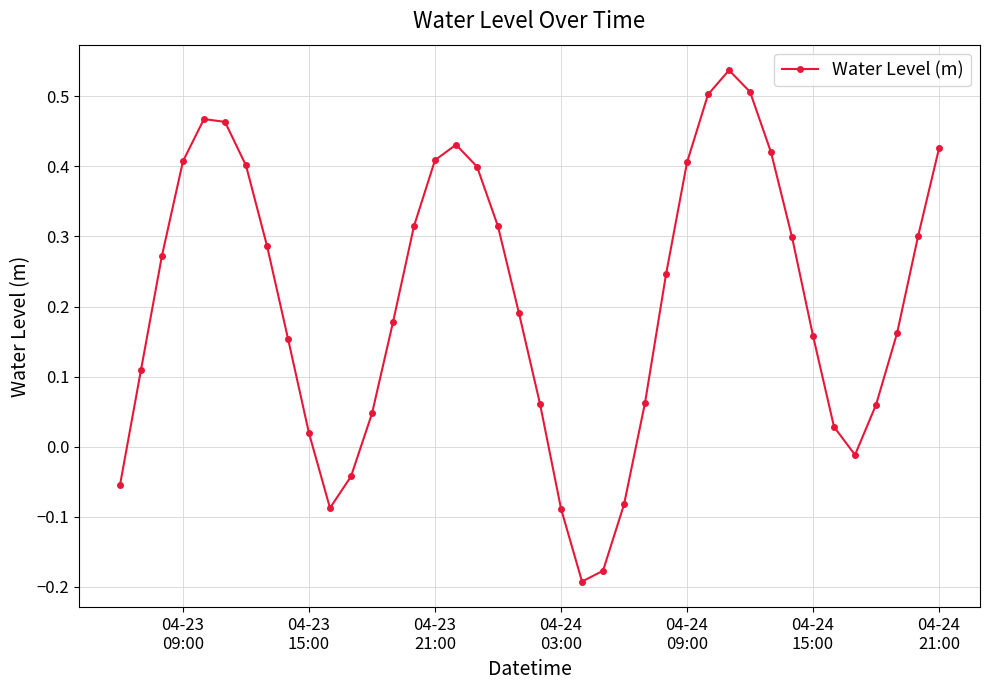

True or false: there are more than 1 points higher than both neighbors.

True